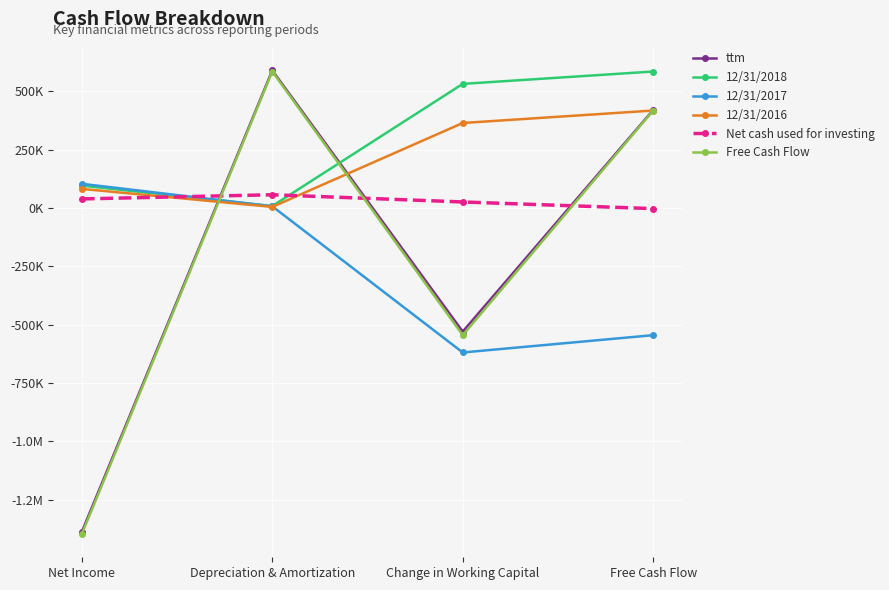

In ttm, how many points are lower than both neighbors (excluding endpoints)?

1